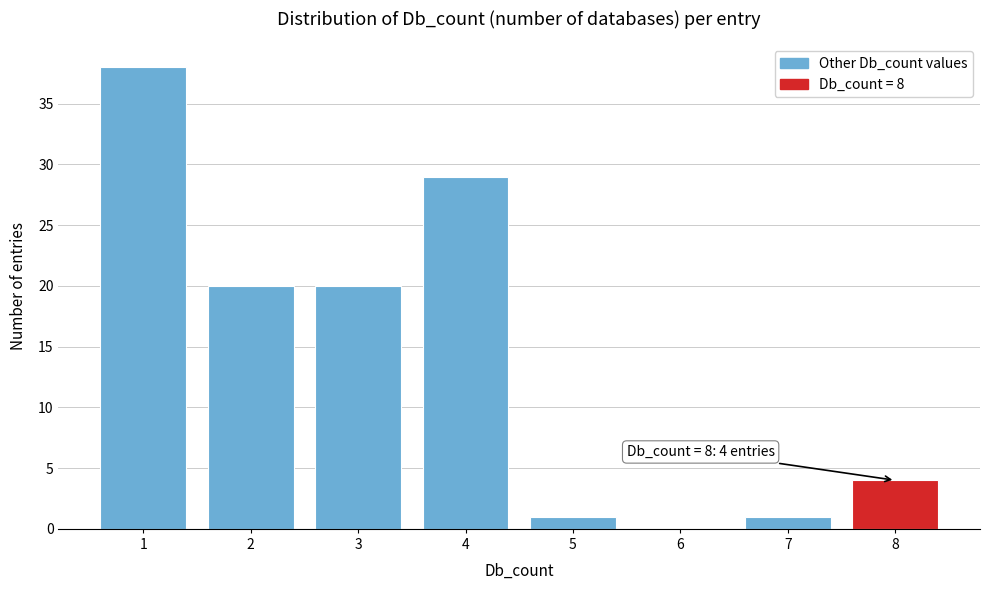

Reading left to right, what are all the values shown in this chart?

1=38	2=20	3=20	4=29	5=1	6=0	7=1	8=4